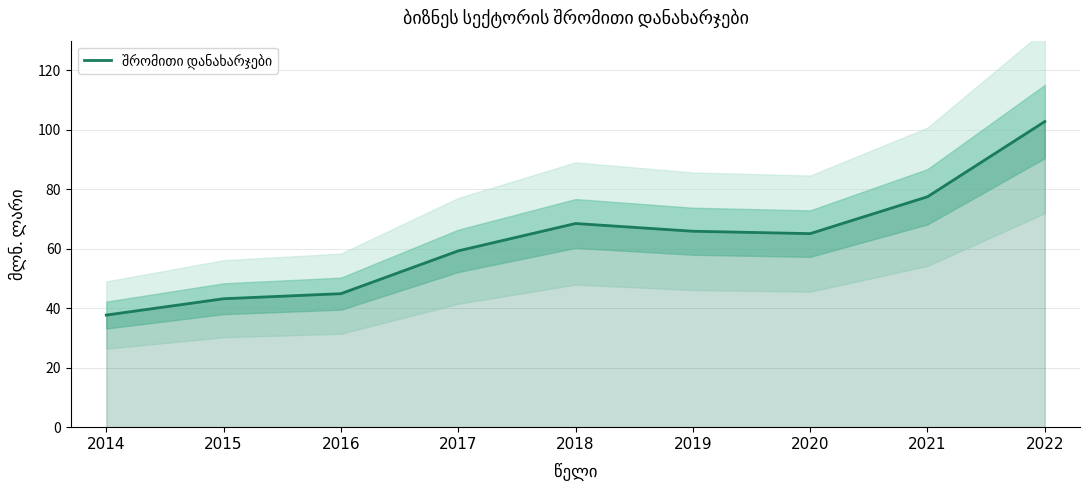

Where is the first local maximum?

2018